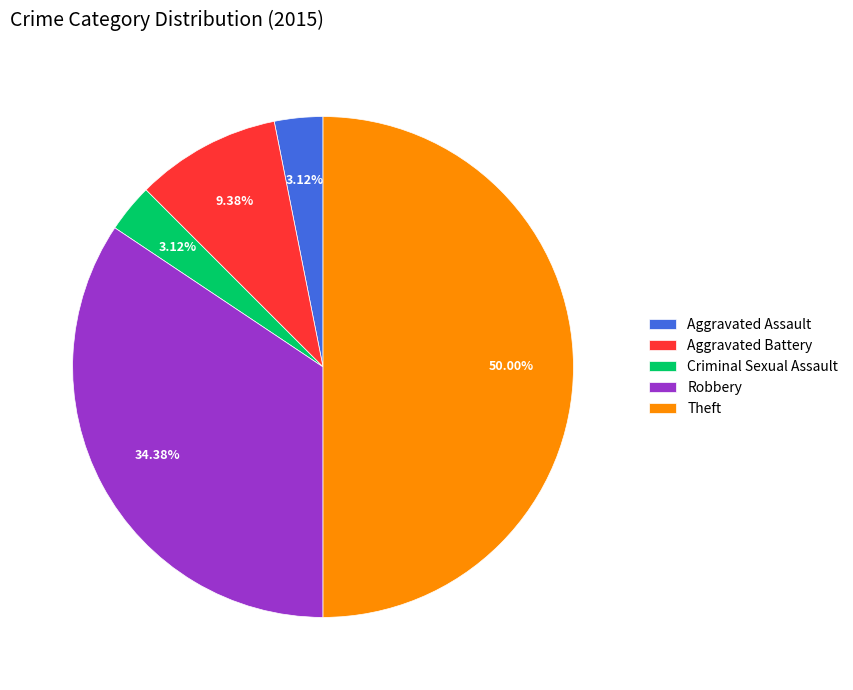

Between Aggravated Battery and Criminal Sexual Assault, which is larger?

Aggravated Battery